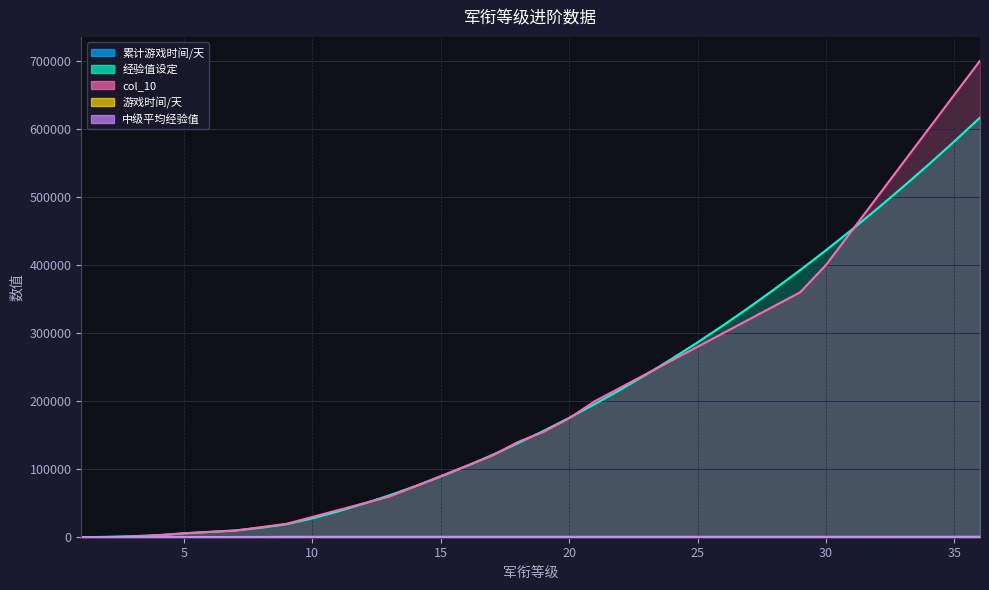

What is the sum of all col_10 values?

7473200.0